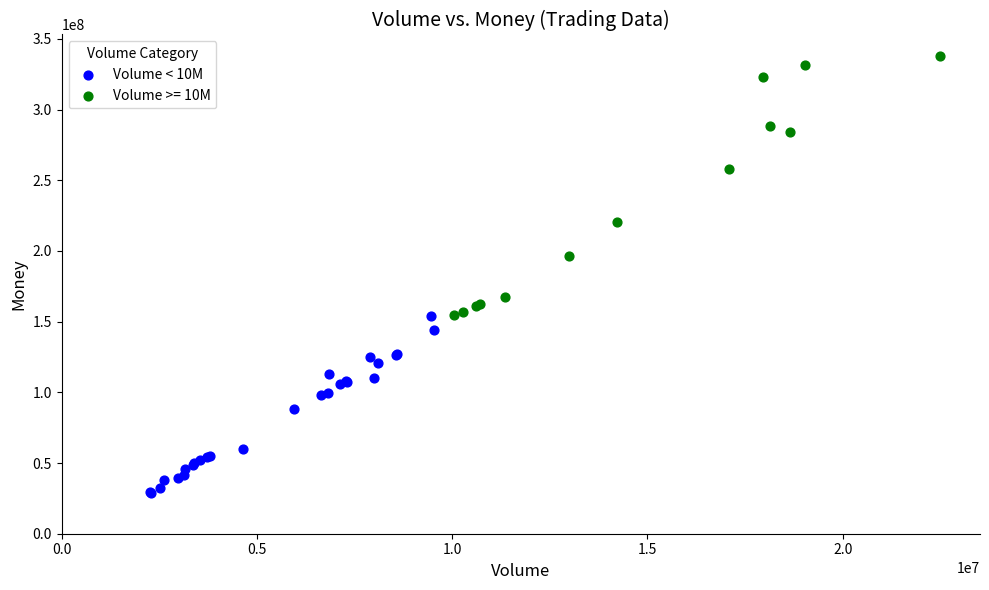

Which series contains the lowest Y value?

Volume < 10M